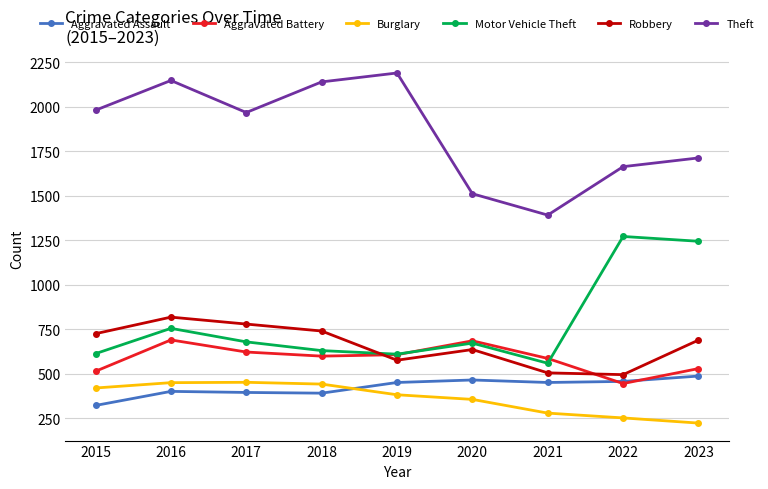

What value does the Motor Vehicle Theft series have at 2019?

611